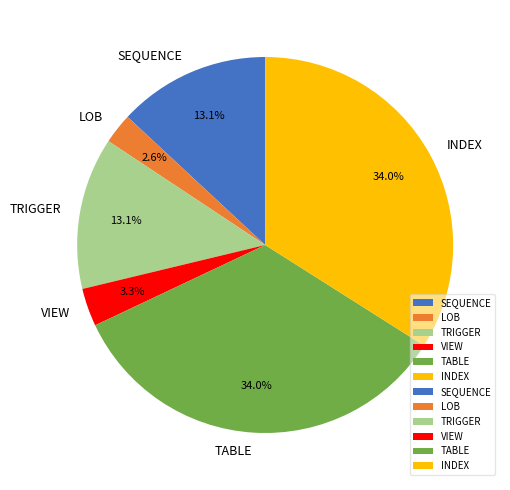

Is it true that VIEW is 12% of the pie?

False